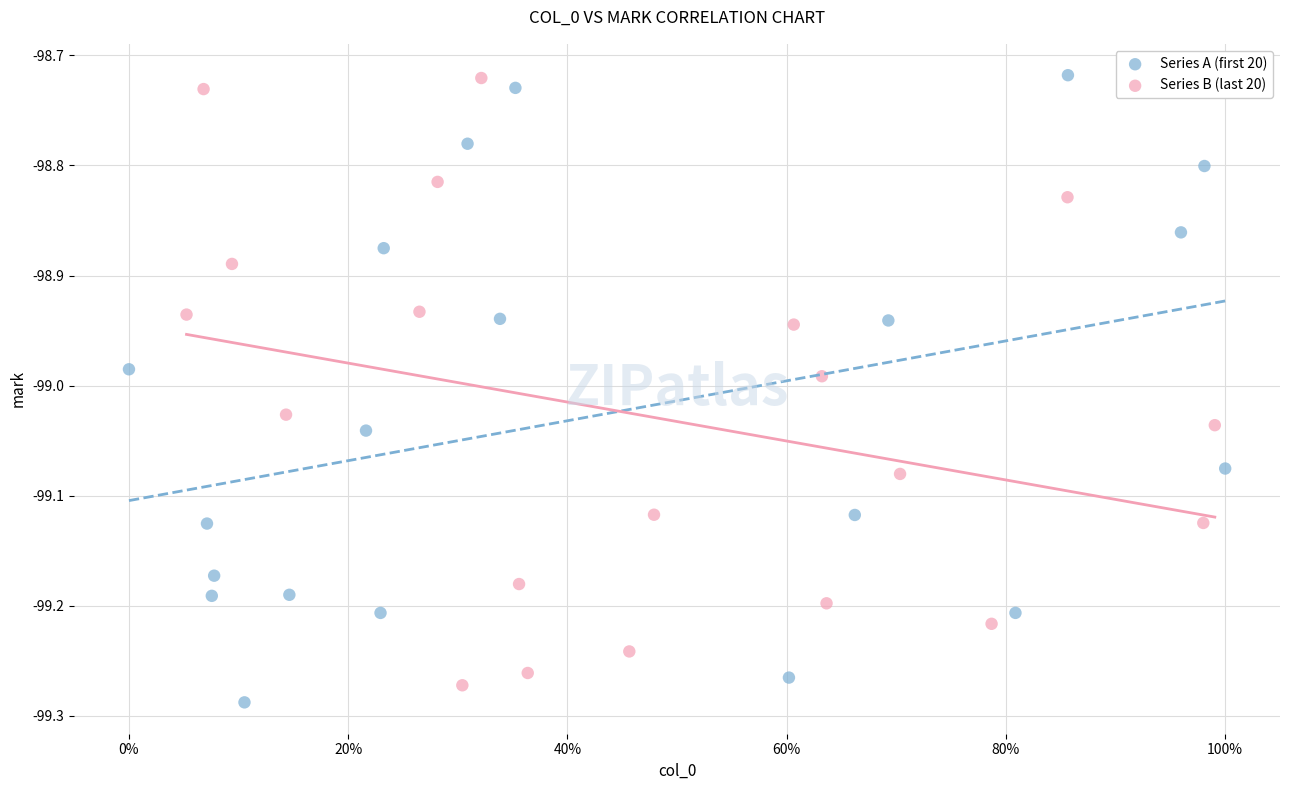

Which series has the largest Y range (max minus min)?

Series A (first 20)